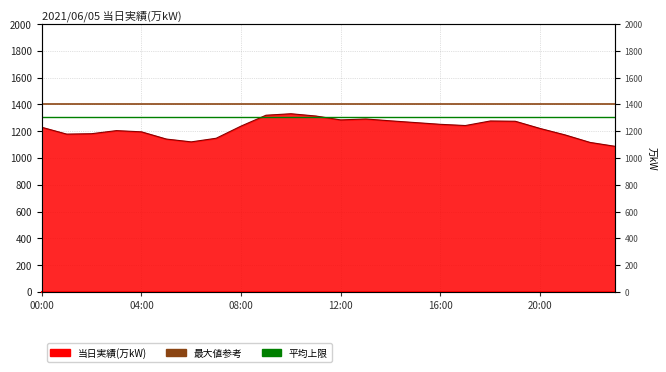

Where is the first local maximum?

03:00